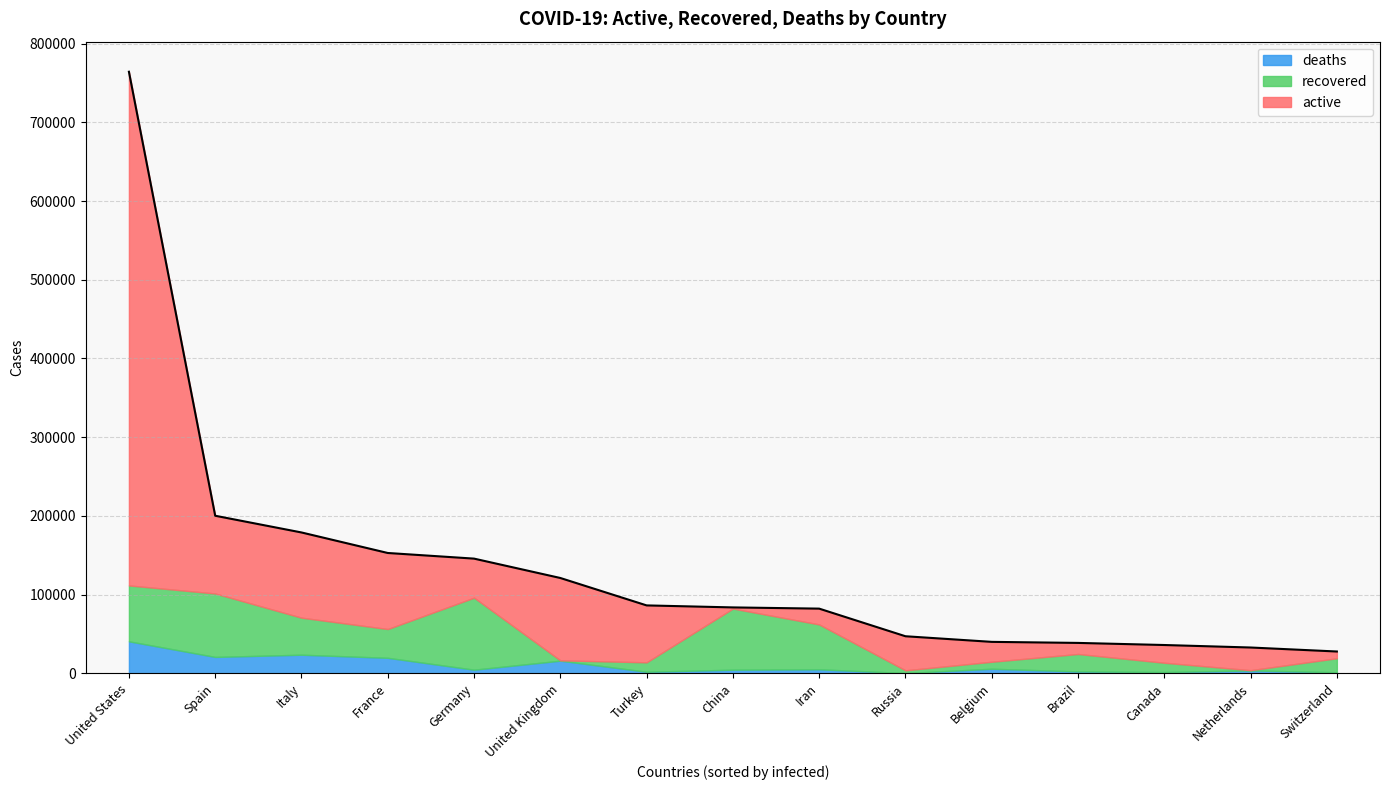

How many values in the recovered series exceed 22130?

7